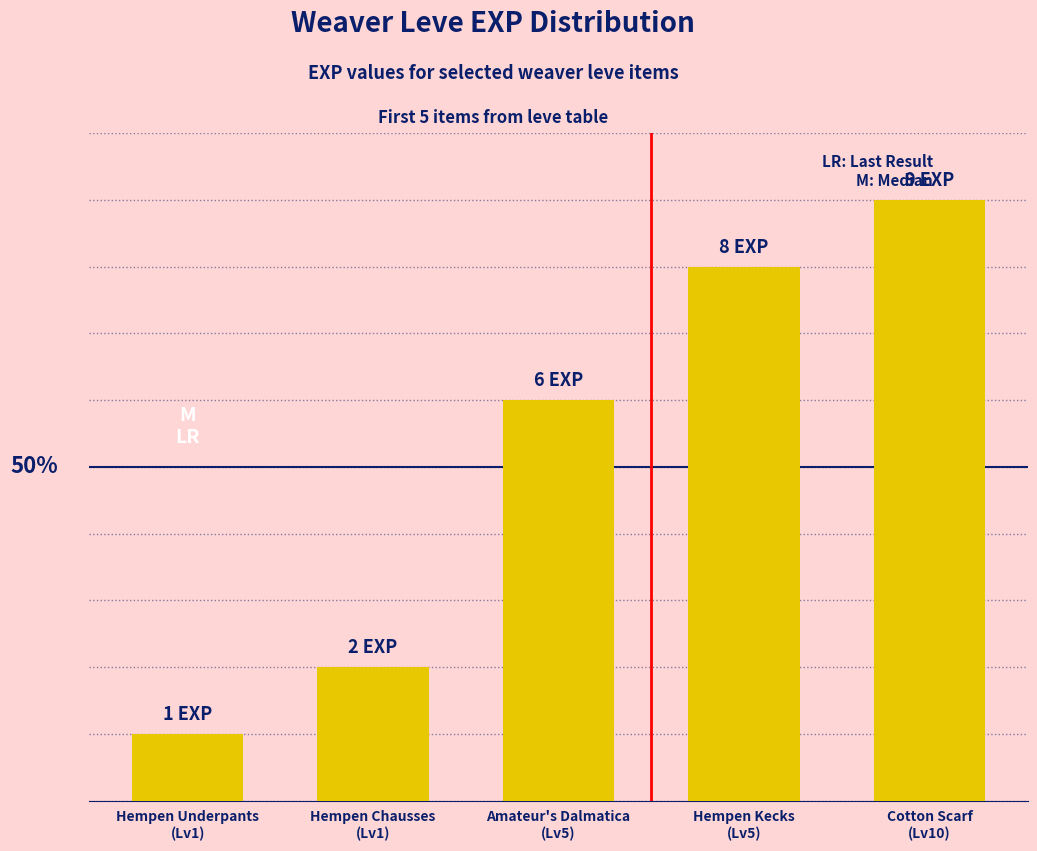

What is the average value?

5